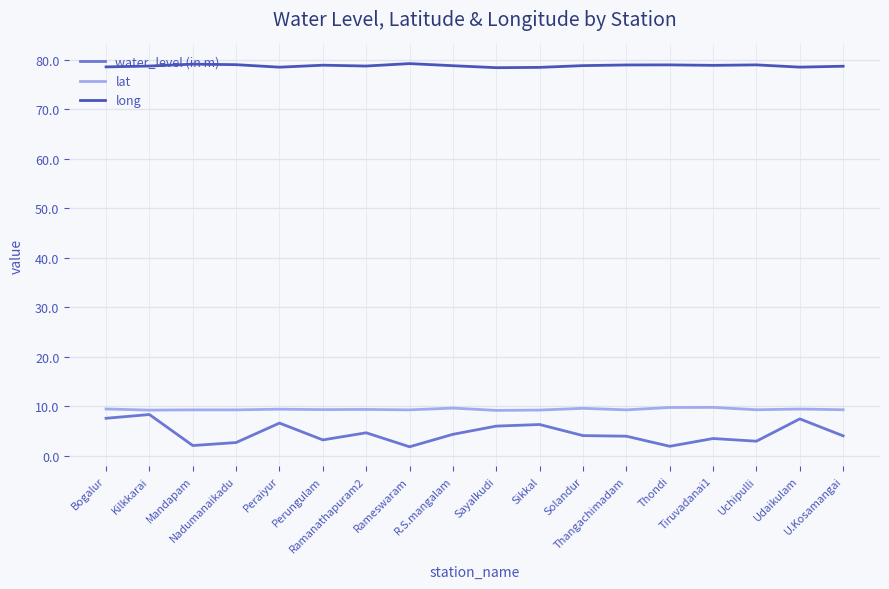

What position from the left is Kilkkarai?

2